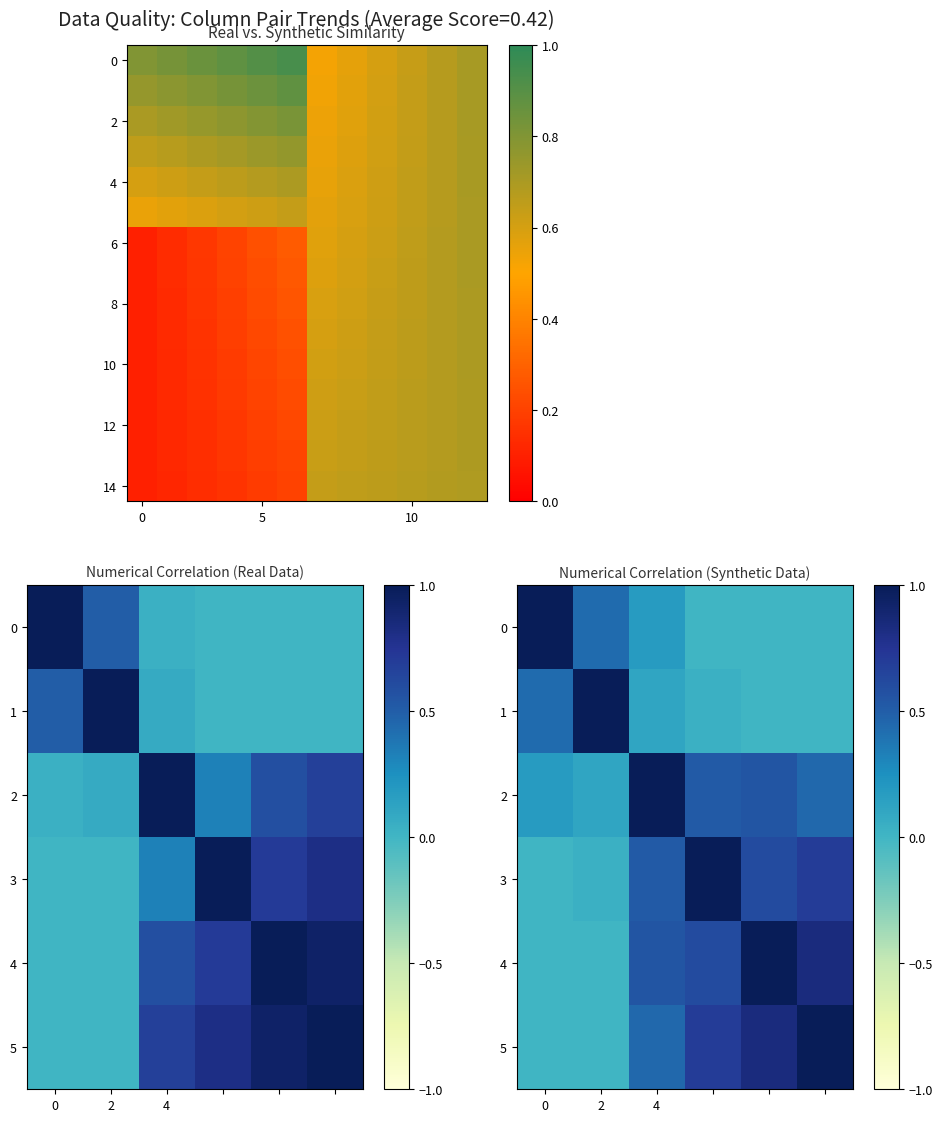

Reading left to right, extract all data points from this chart.

0: 1.0	0.5	0.0	0.0	0.0	0.0
1: 0.5	1.0	0.1	0.0	0.0	0.0
2: 0.0	0.1	1.0	0.3	0.6	0.7
3: 0.0	0.0	0.3	1.0	0.7	0.8
4: 0.0	0.0	0.6	0.7	1.0	0.9
5: 0.0	0.0	0.7	0.8	0.9	1.0